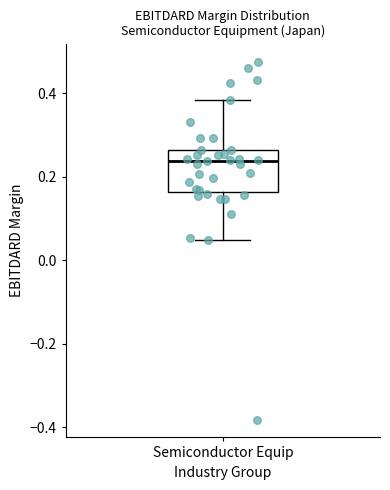

Where does the upper whisker of the box for Semiconductor Equip end on the y-axis? The values are not printed on the chart, so give them approximately, as read against the axis.

0.38